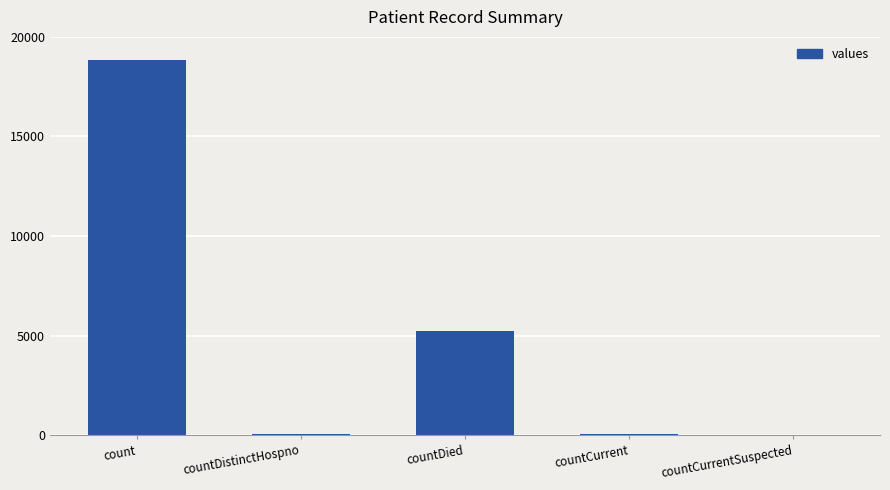

How many categories are shown in the chart?

5